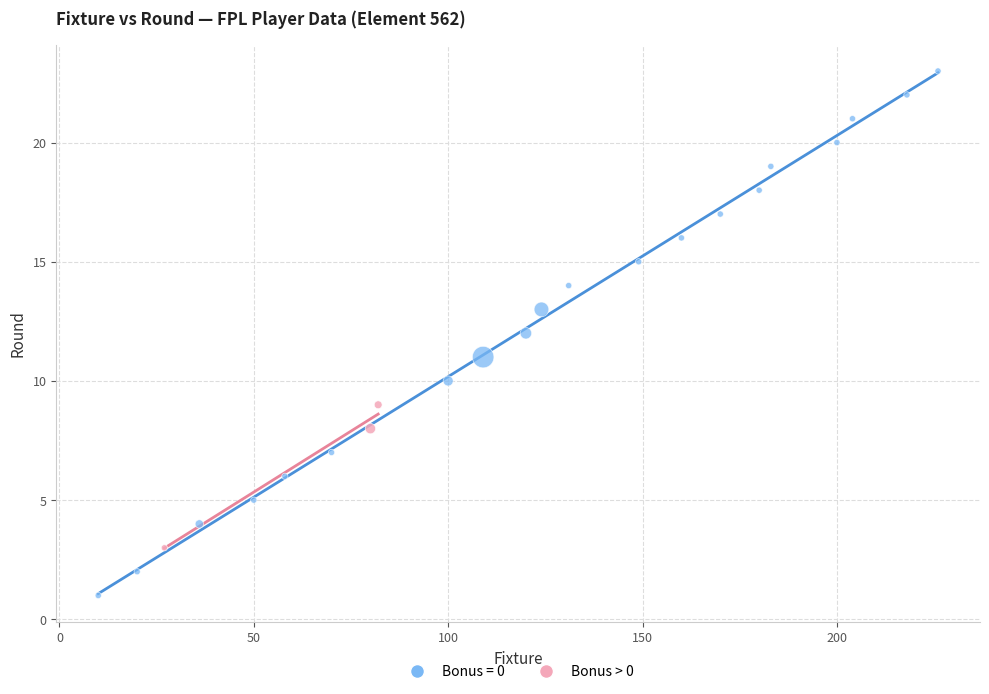

Which series contains the highest Y value?

Bonus = 0